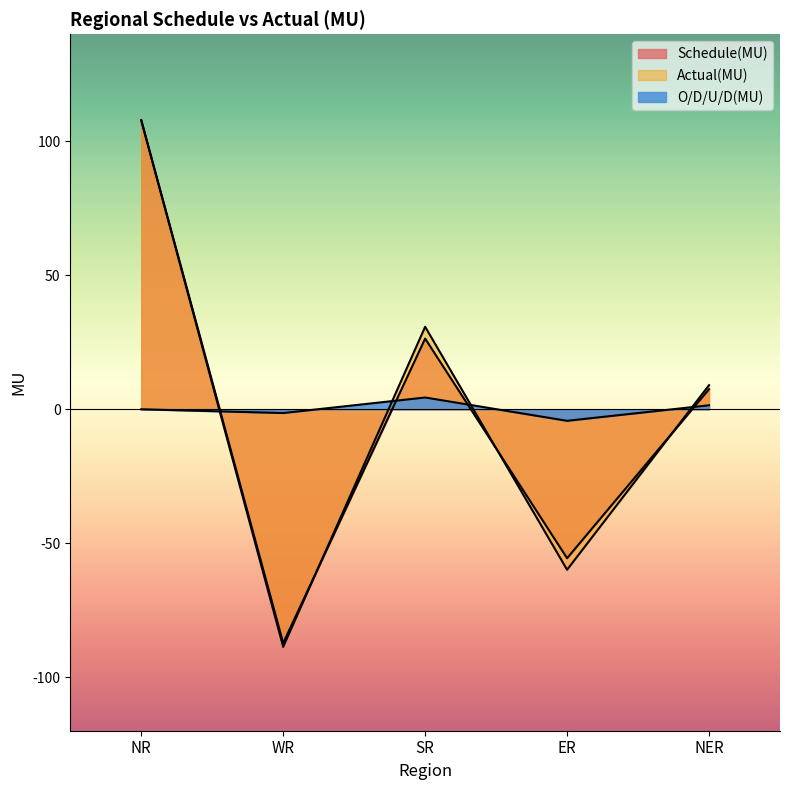

How many data points in Schedule(MU) are above 7?

3